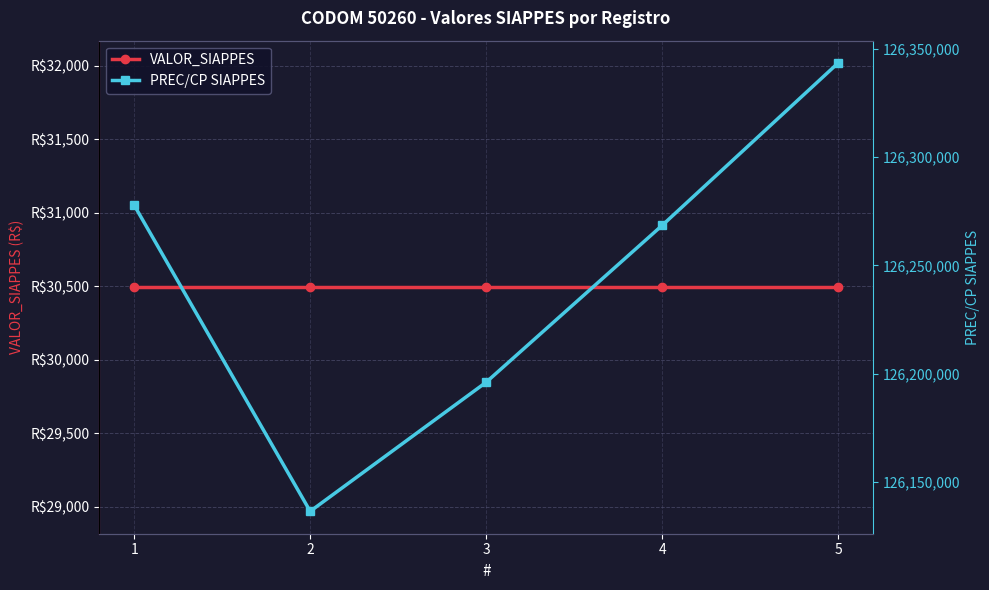

What is the total value across all series at 5?

126373974